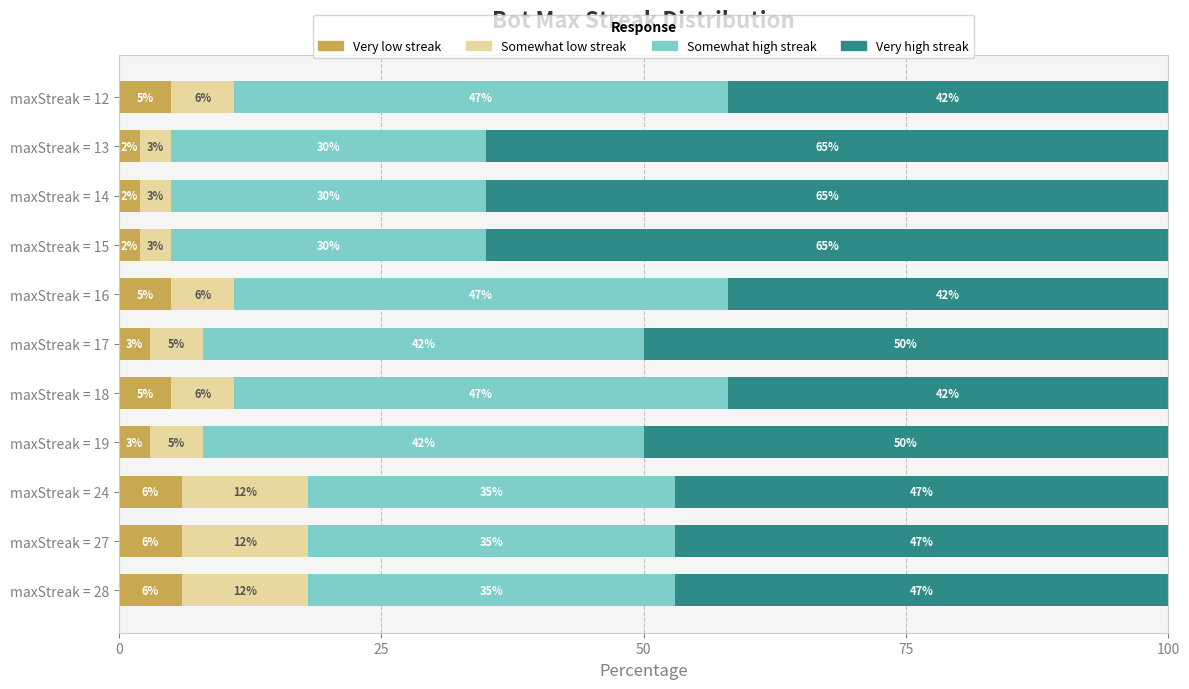

What is the difference between the Very low streak values at maxStreak = 19 and maxStreak = 24?

3